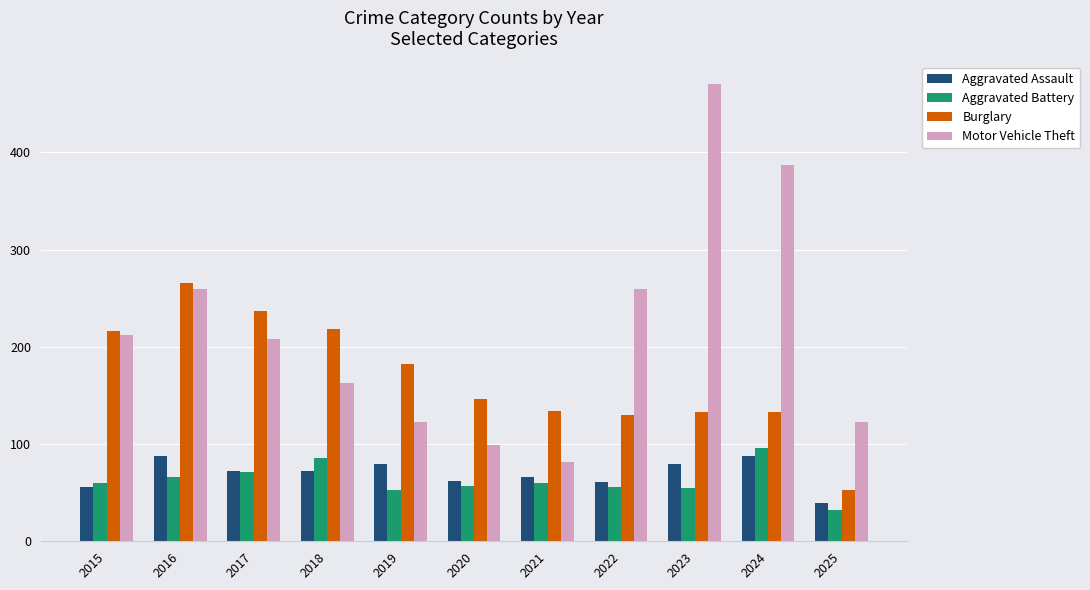

At which category is the sum across all series the highest?

2023